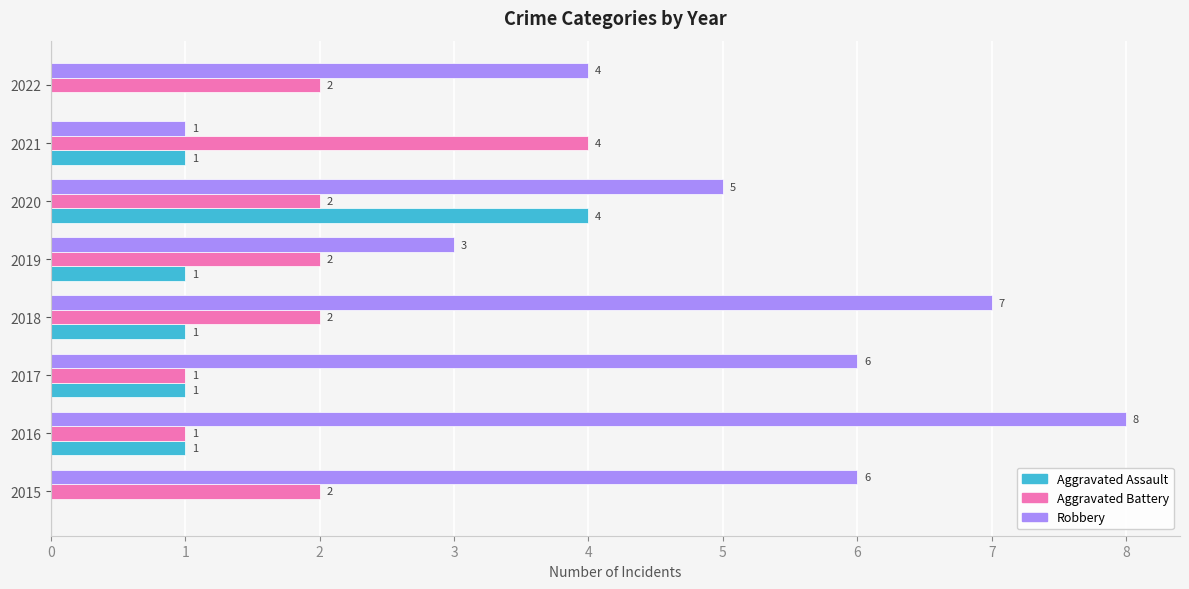

What is the greatest value displayed?

8